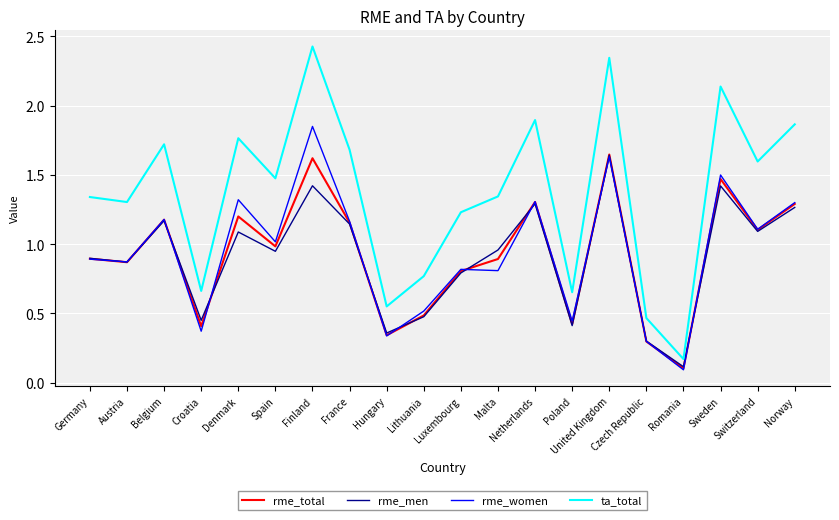

What is the total value across all series at Finland?

7.3